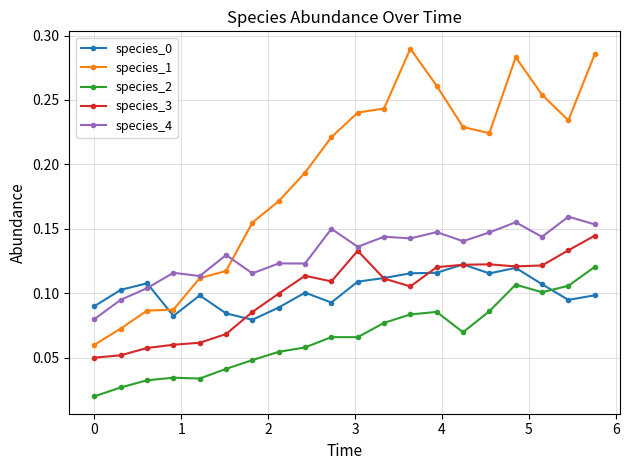

Which series has the largest total across all categories?

species_1